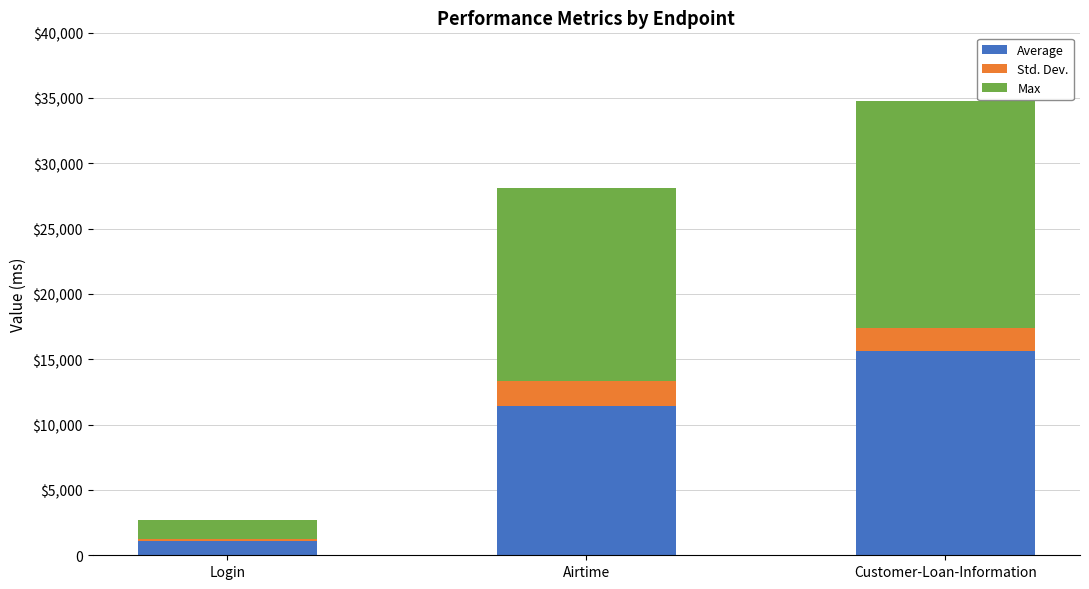

Does the chart contain stacked bars?

Yes